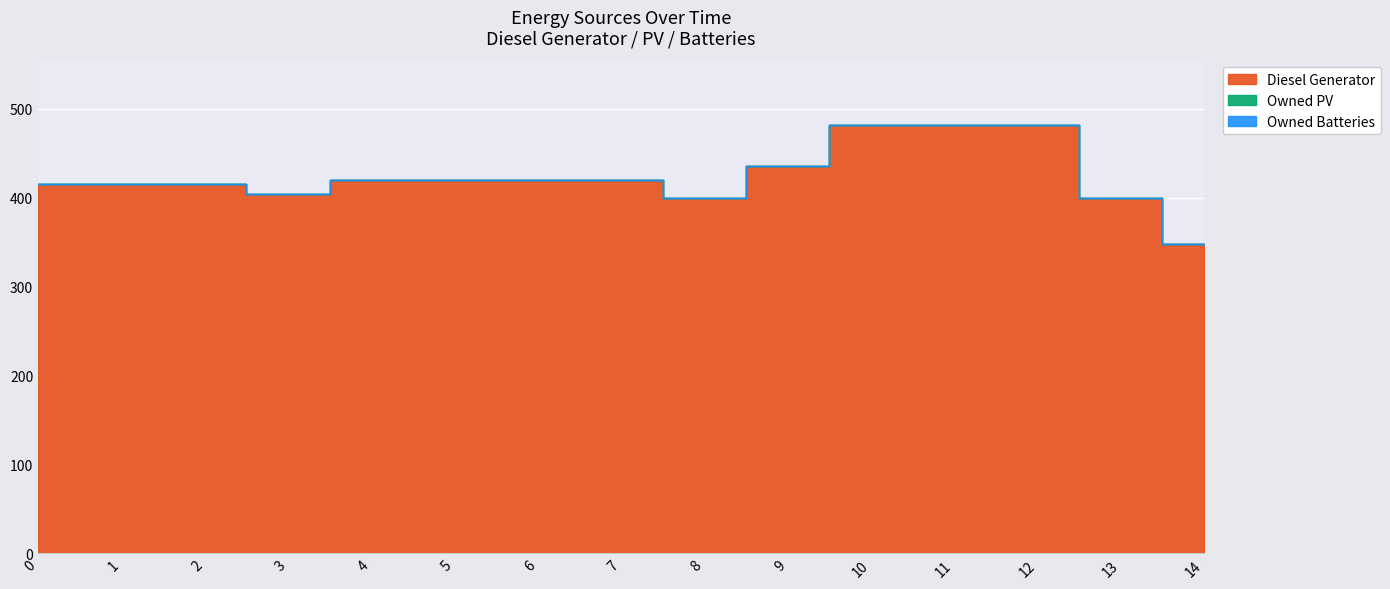

True or false: Owned PV and Diesel Generator intersect in this chart.

False